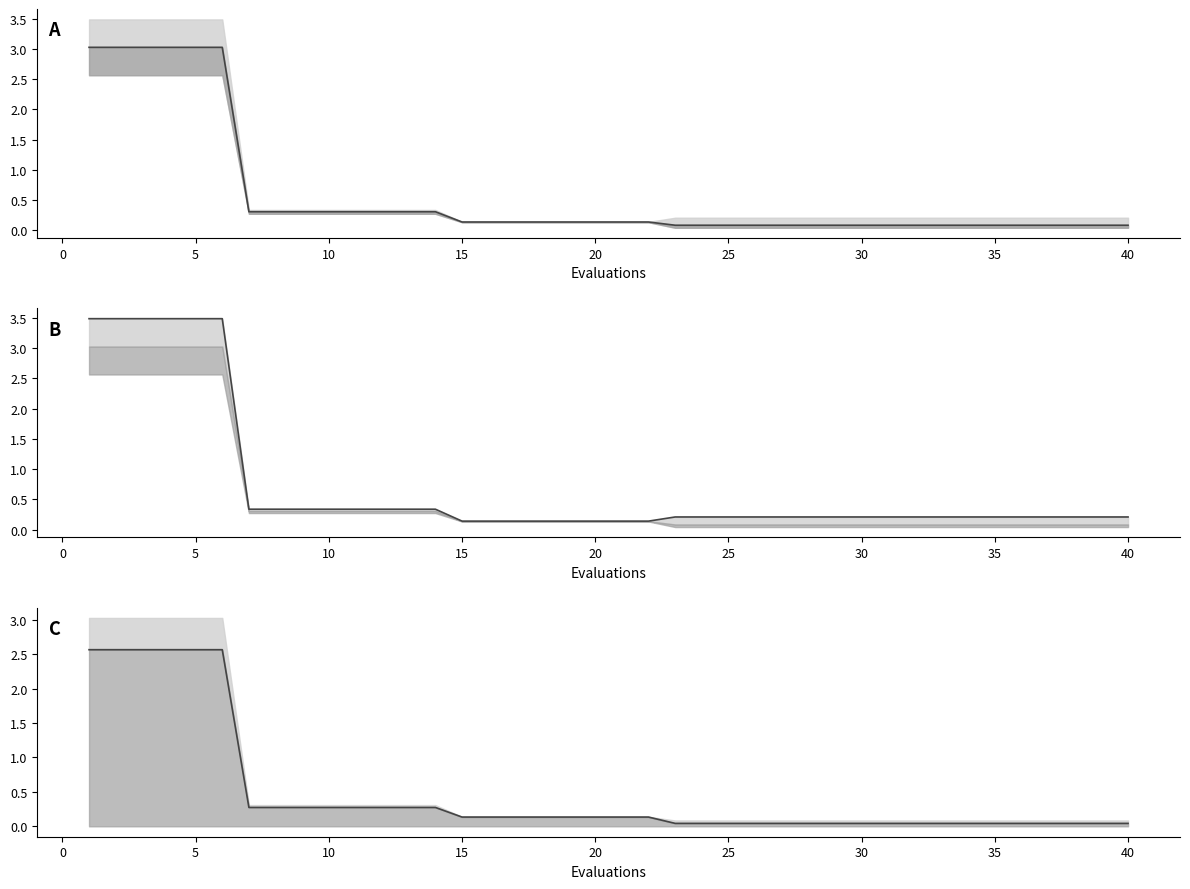

How many lines are shown in the chart?

3